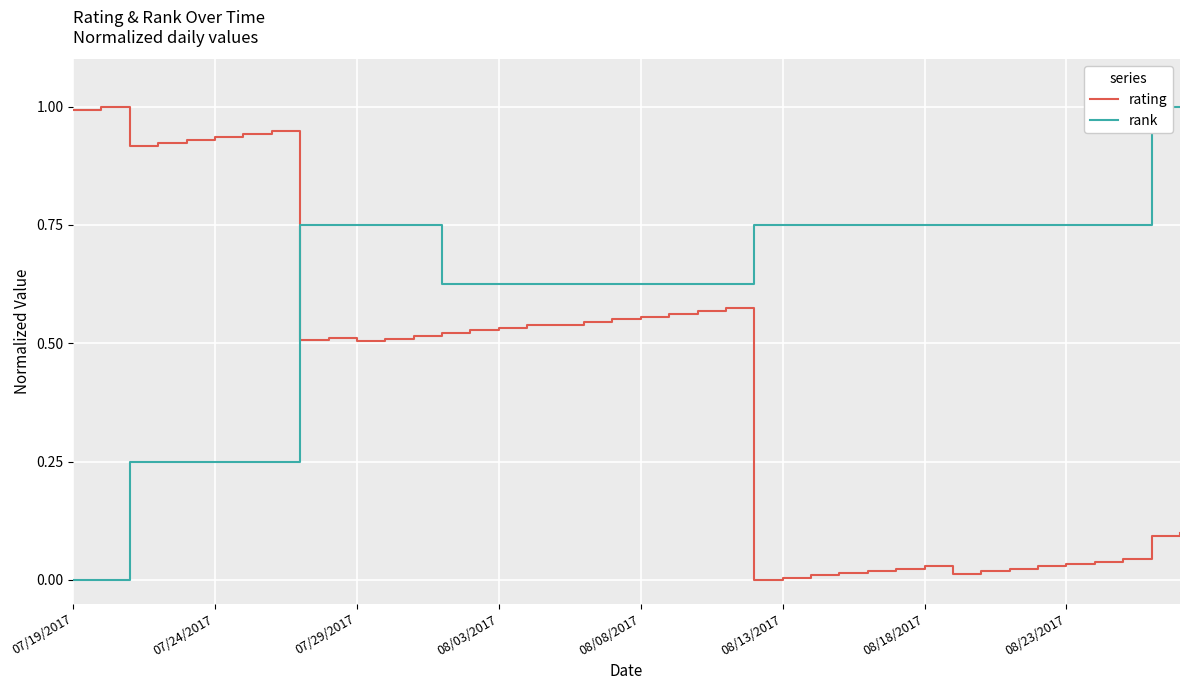

Which has a higher value, 32 or 38?

38